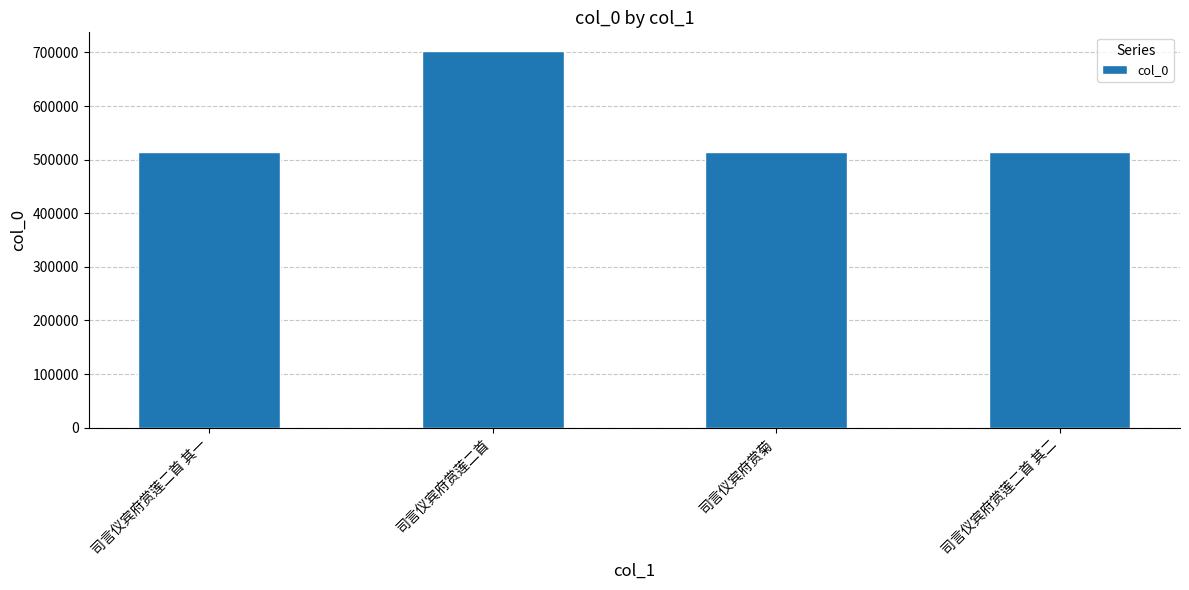

True or false: the data shows 702396 at 司言仪宾府赏莲二首.

True